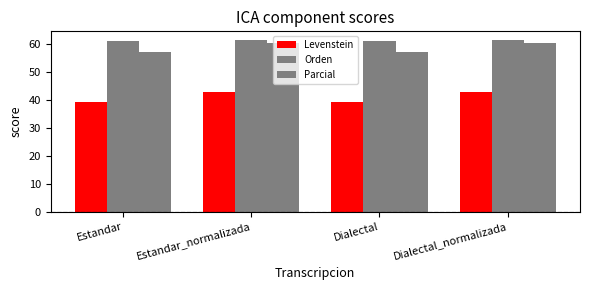

Is the value of Parcial at Dialectal_normalizada greater than the value of Levenstein at Dialectal?

Yes